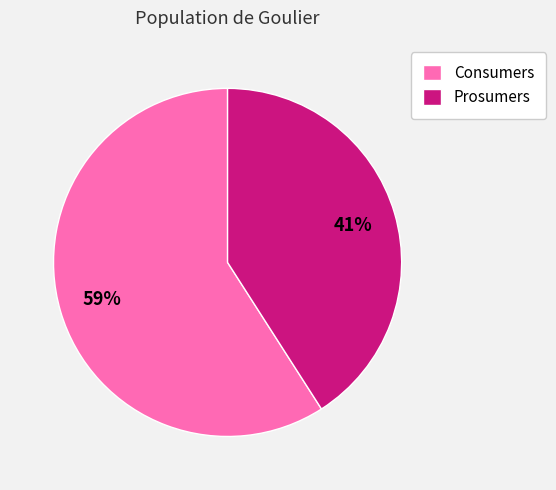

Which has a higher value, Prosumers or Consumers?

Consumers